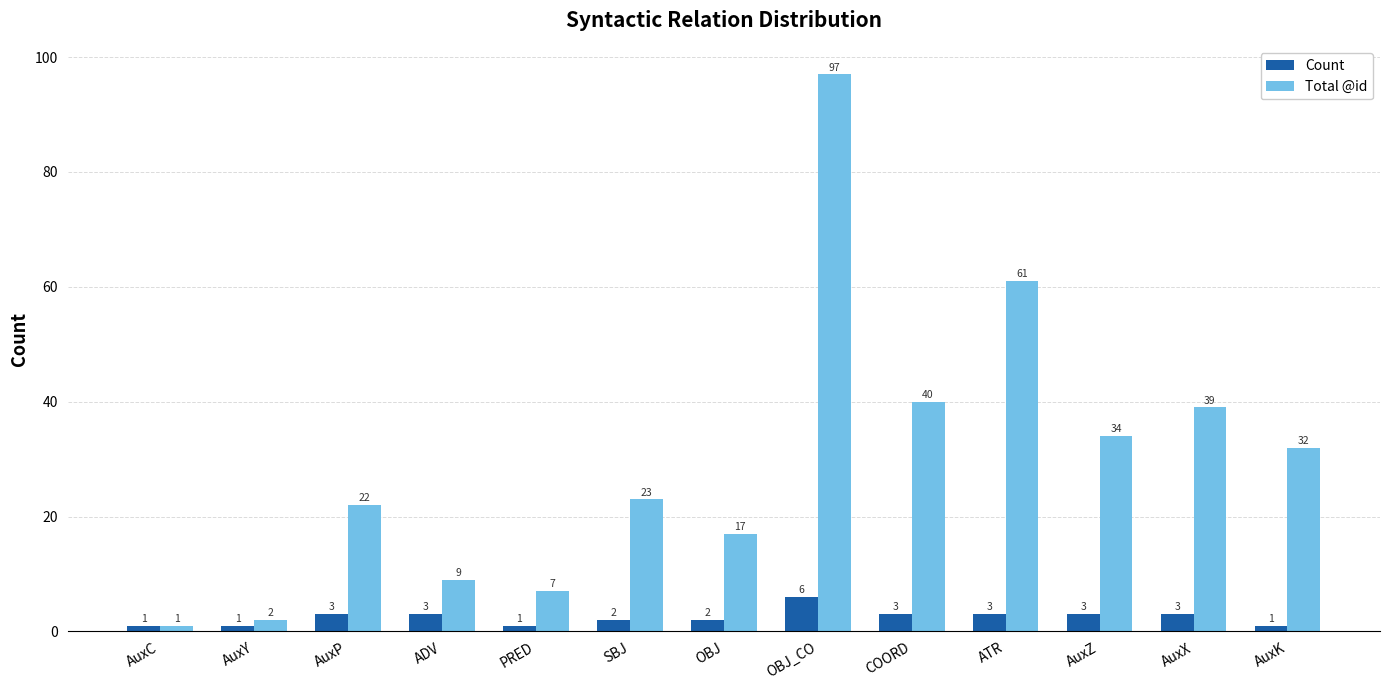

What is the difference between the Total @id values at AuxC and AuxP?

21